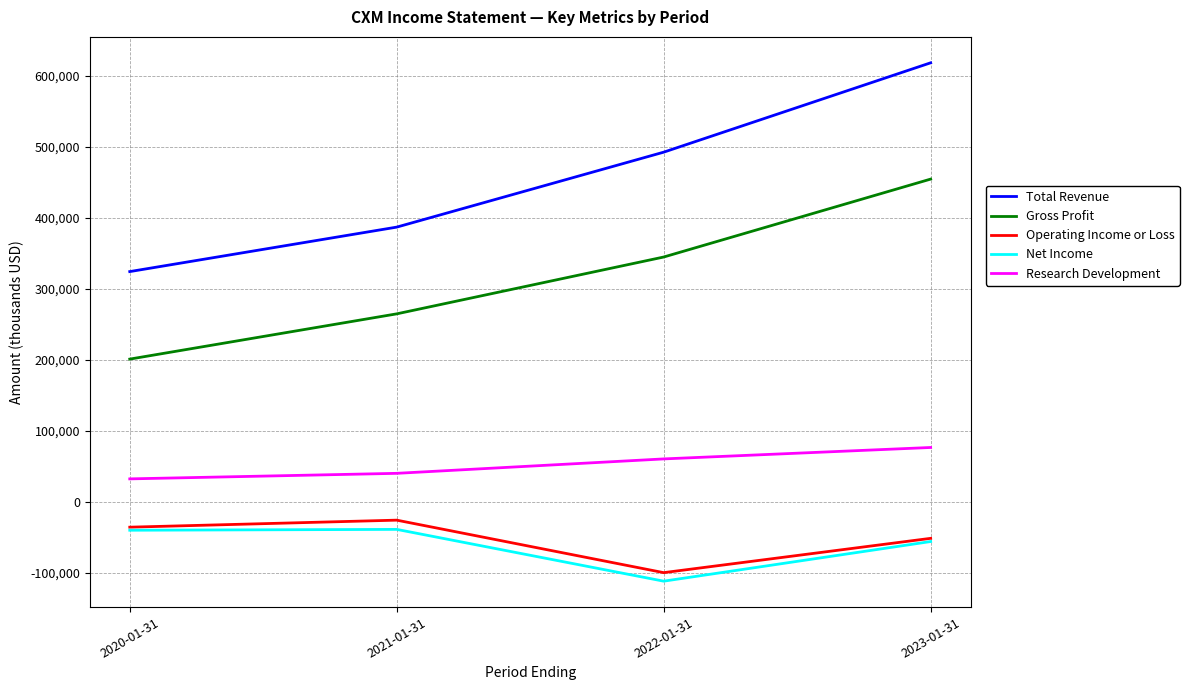

Does the chart display data point markers on the line(s)?

No